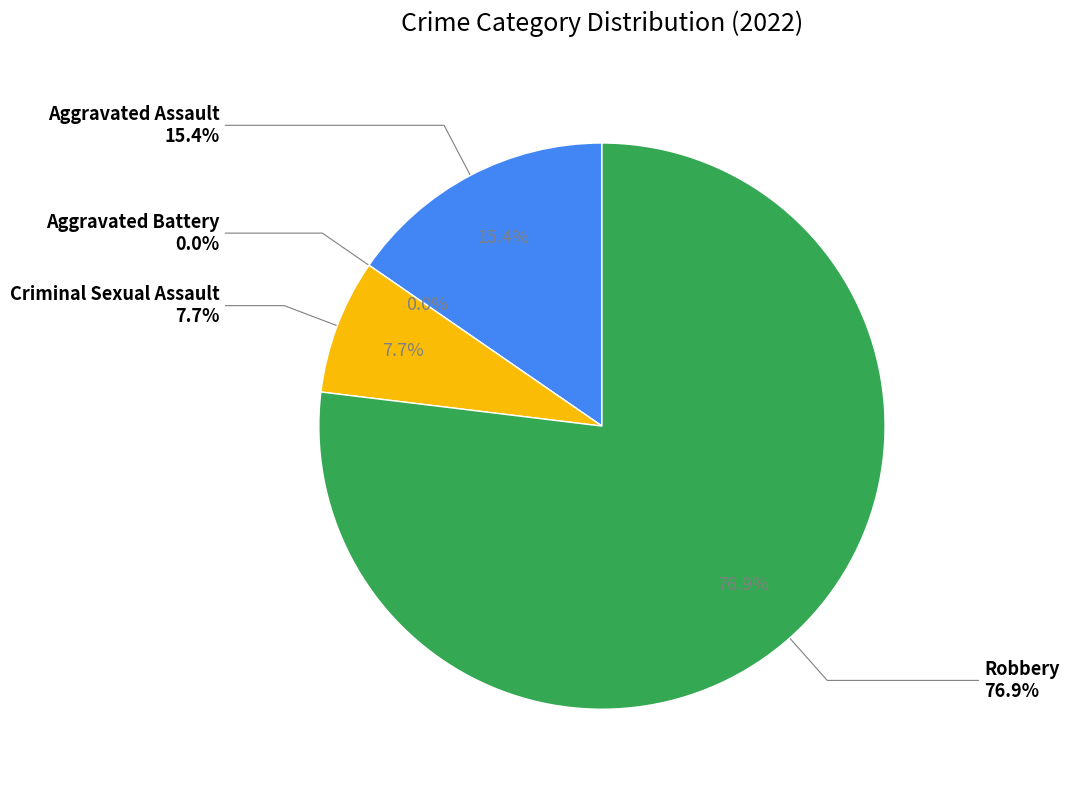

How many segments does this pie chart have?

4